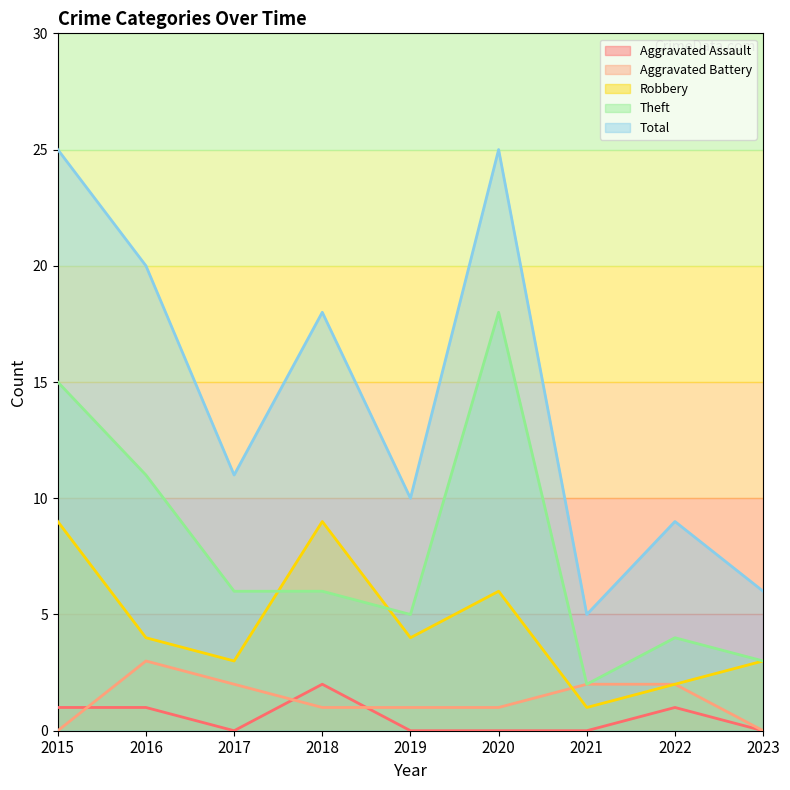

Reading right to left, what are all the values shown in this chart?

Aggravated Assault: 0	1	0	0	0	2	0	1	1
Aggravated Battery: 0	2	2	1	1	1	2	3	0
Robbery: 3	2	1	6	4	9	3	4	9
Theft: 3	4	2	18	5	6	6	11	15
Total: 6	9	5	25	10	18	11	20	25